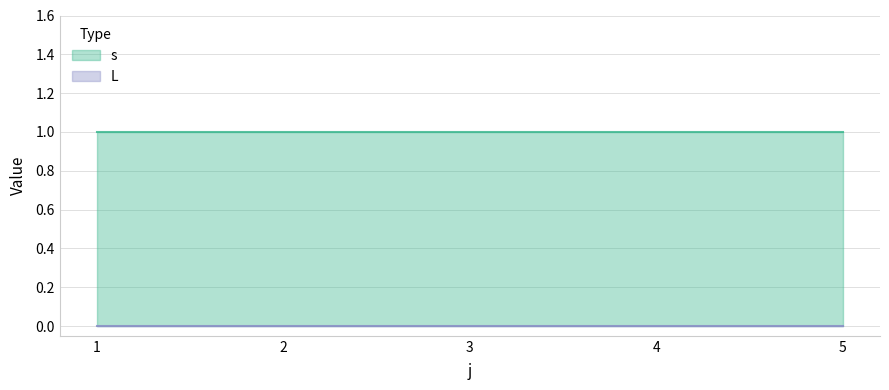

Is it true that s equals 1 at 1?

True